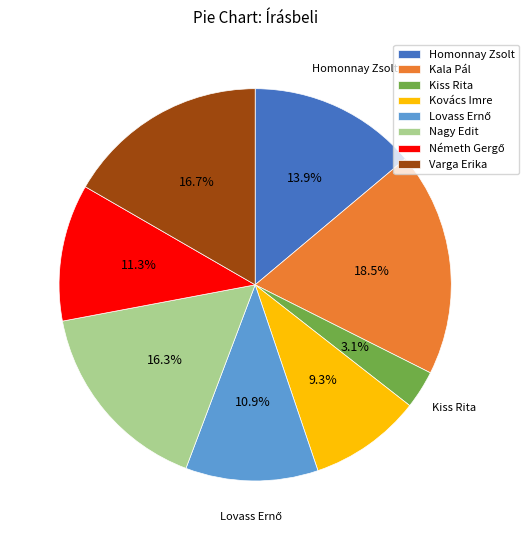

True or false: Nagy Edit accounts for 16% of the total.

True